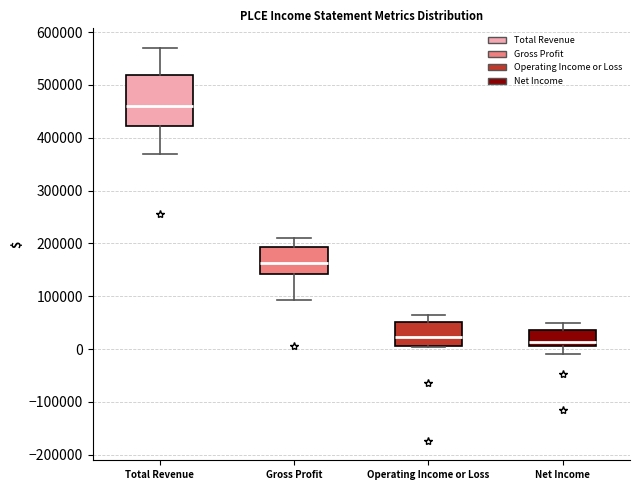

Reading left to right, read every box against the y-axis: the position of its median line, the range the box covers, and the ends of its whiskers. The values are not printed on the chart, so give them approximately, as read against the axis.

Total Revenue: median 460000, box 420000 to 520000, whiskers 370000 to 570000
Gross Profit: median 160000, box 140000 to 190000, whiskers 90000 to 210000
Operating Income or Loss: median 20000, box 10000 to 50000, whiskers 0 to 60000
Net Income: median 10000 (just above the box's lower edge), box 10000 to 40000, whiskers -10000 to 50000